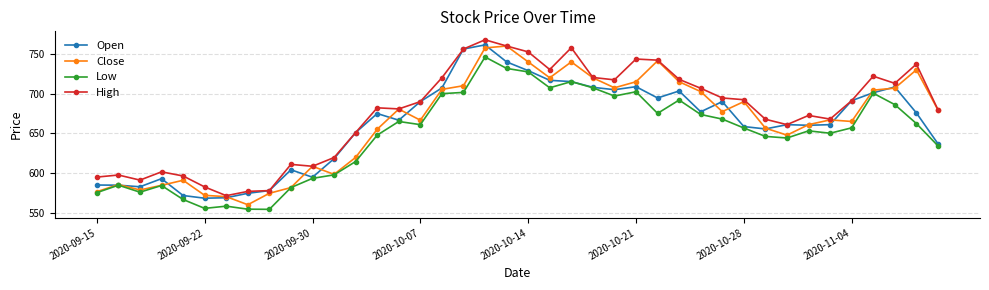

What is the minimum value for High?

571.6